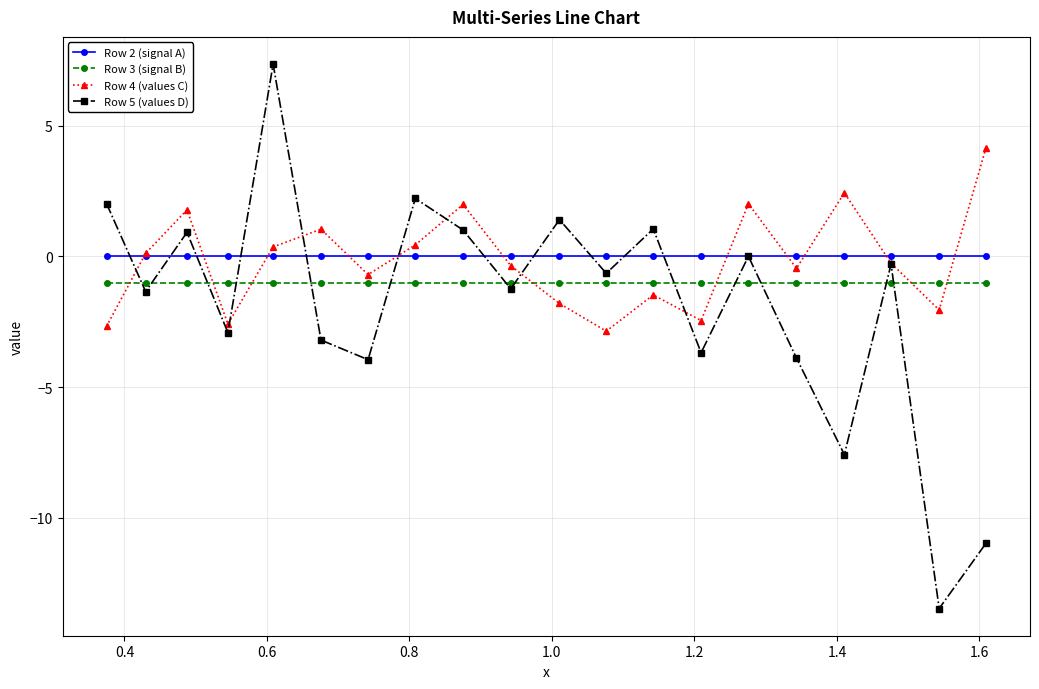

What is the minimum value shown in the chart?

-13.5